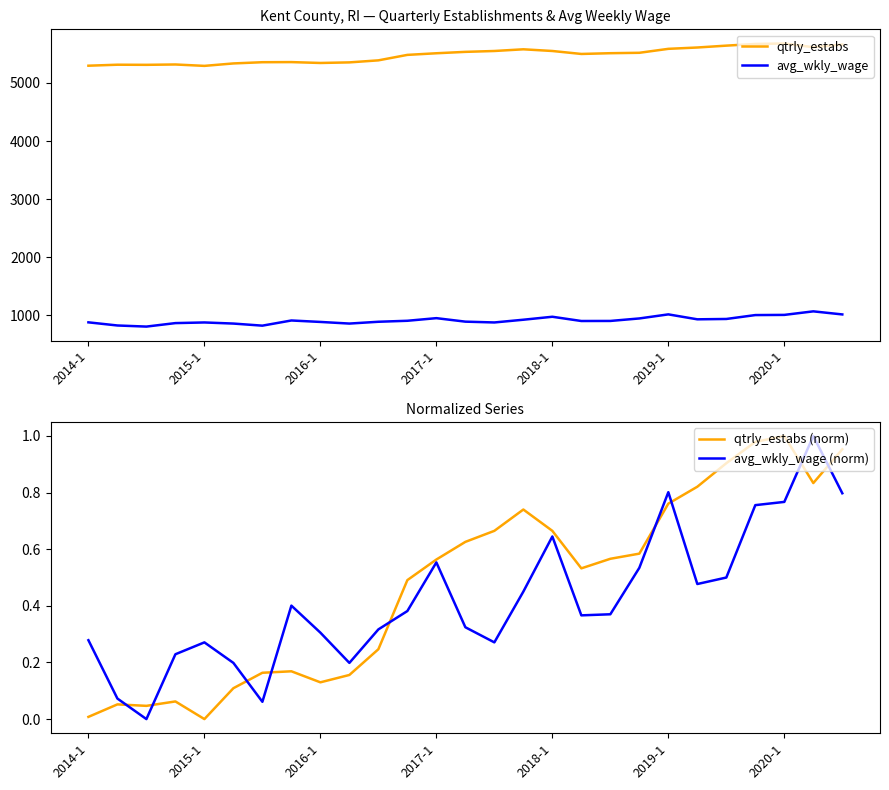

True or false: qtrly_estabs and qtrly_estabs (norm) intersect in this chart.

False